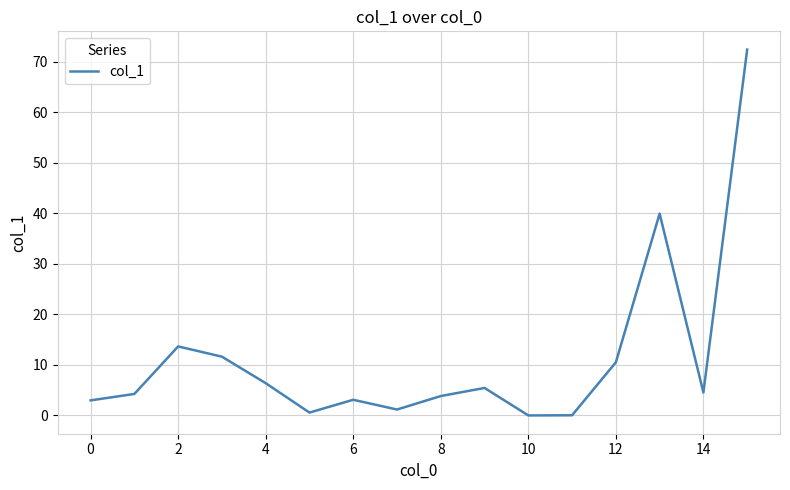

What is the difference between the maximum and minimum values?

72.4